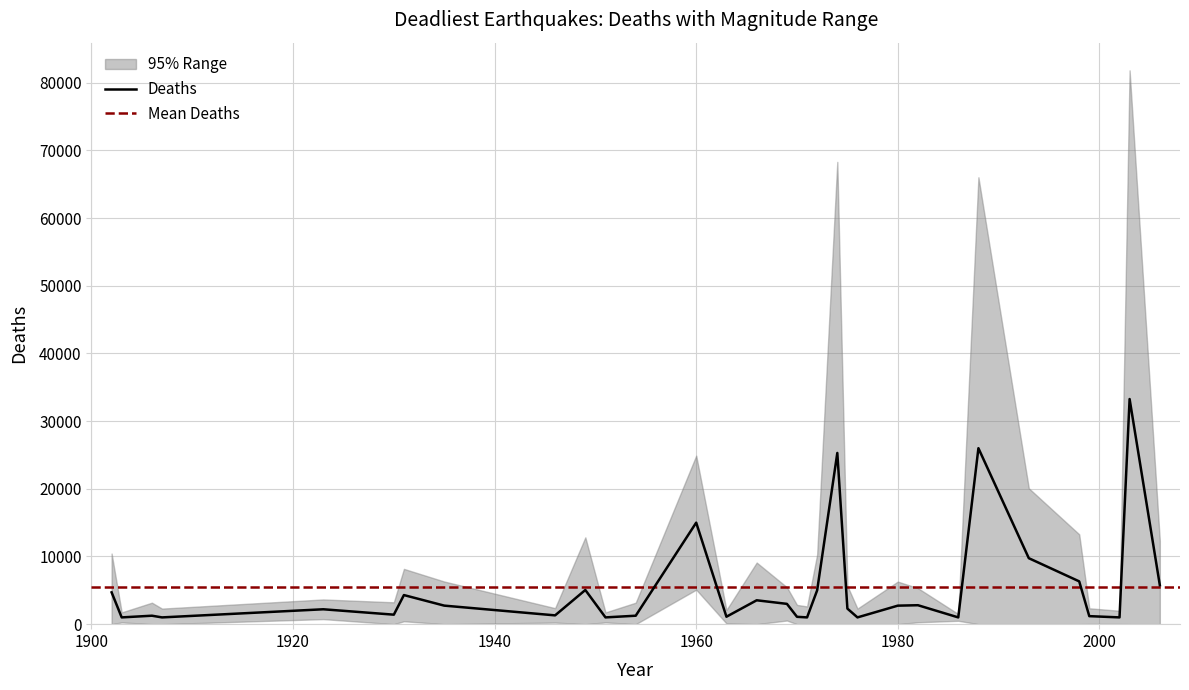

What is the sum of all values?

175315